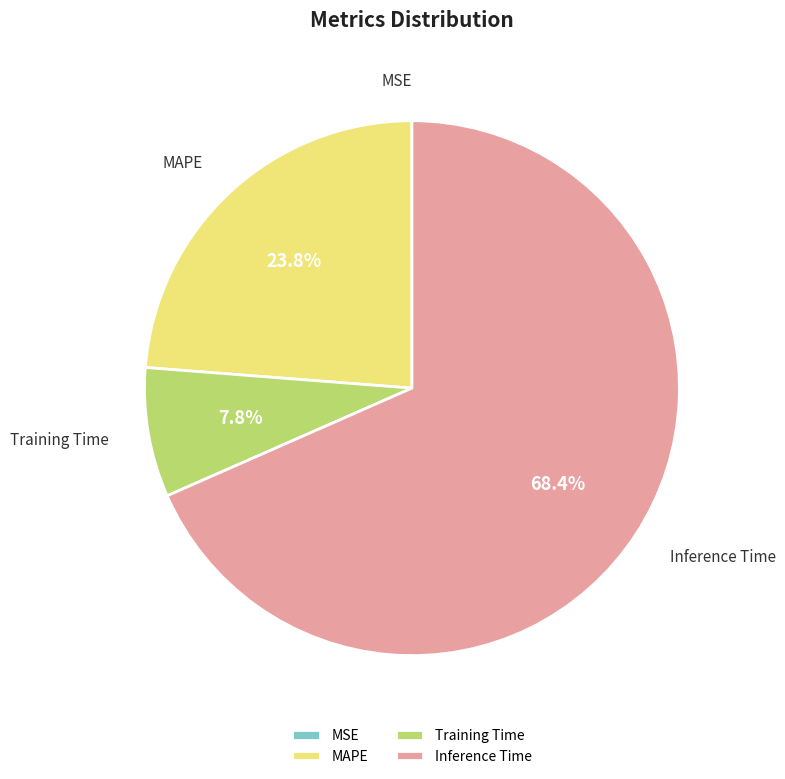

Is the sum of MAPE and Inference Time greater than half?

Yes